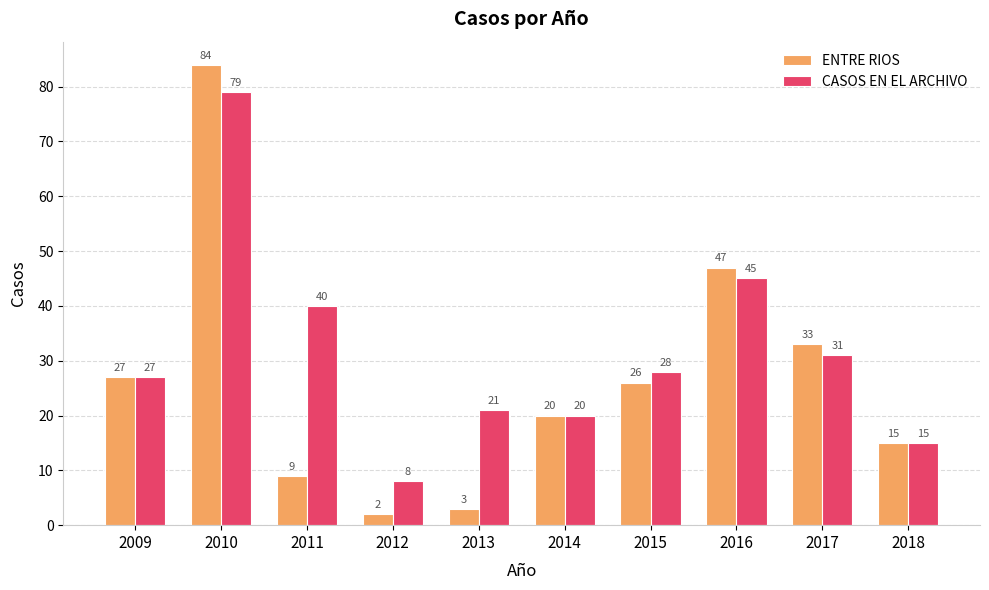

What is the difference between the highest and lowest values at 2016?

2